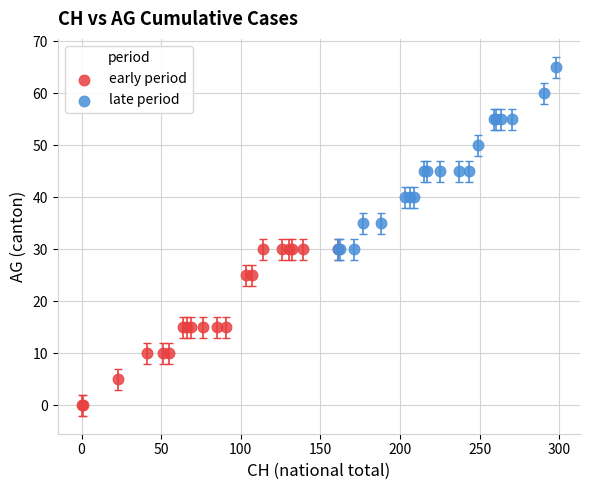

Which series has the largest Y range (max minus min)?

late period